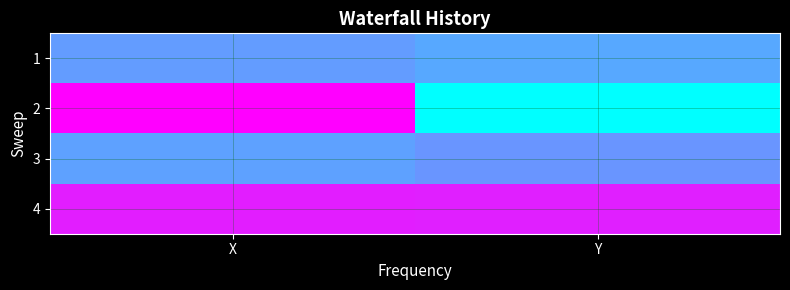

At Y, list the series in order from smallest to largest.

2, 1, 3, 4